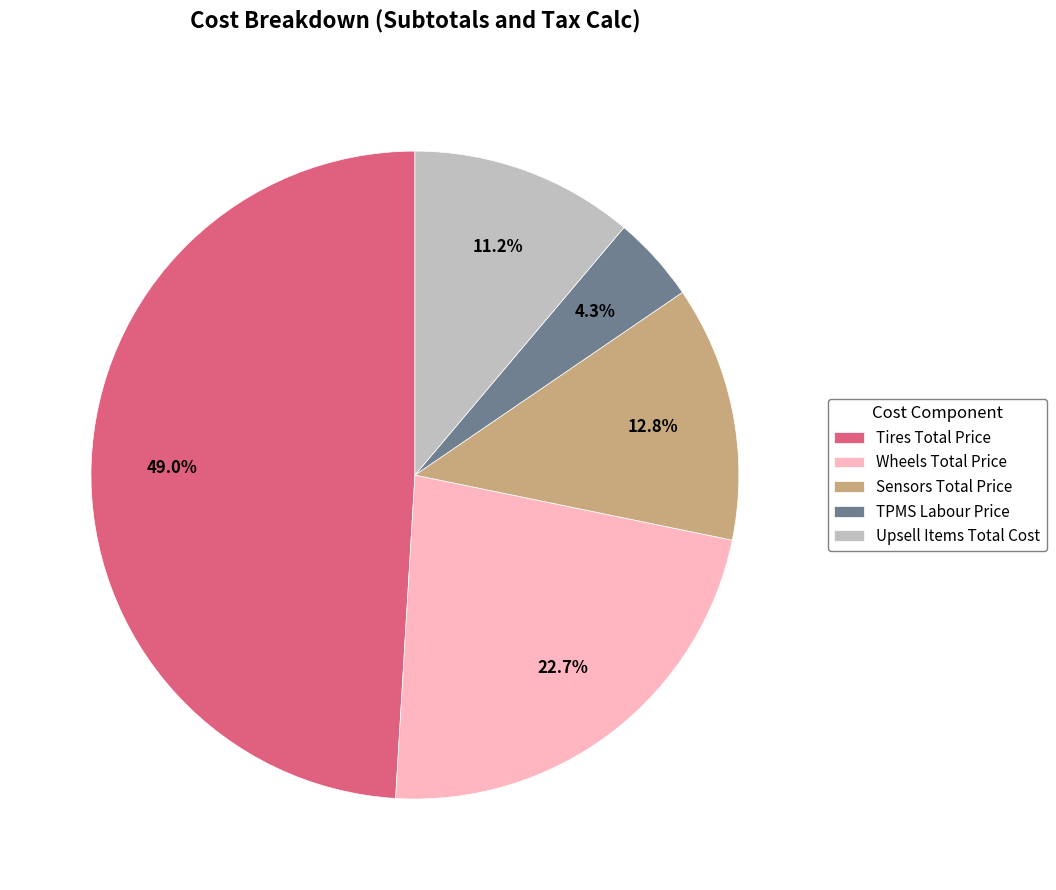

What is the smallest slice in the pie chart?

TPMS Labour Price